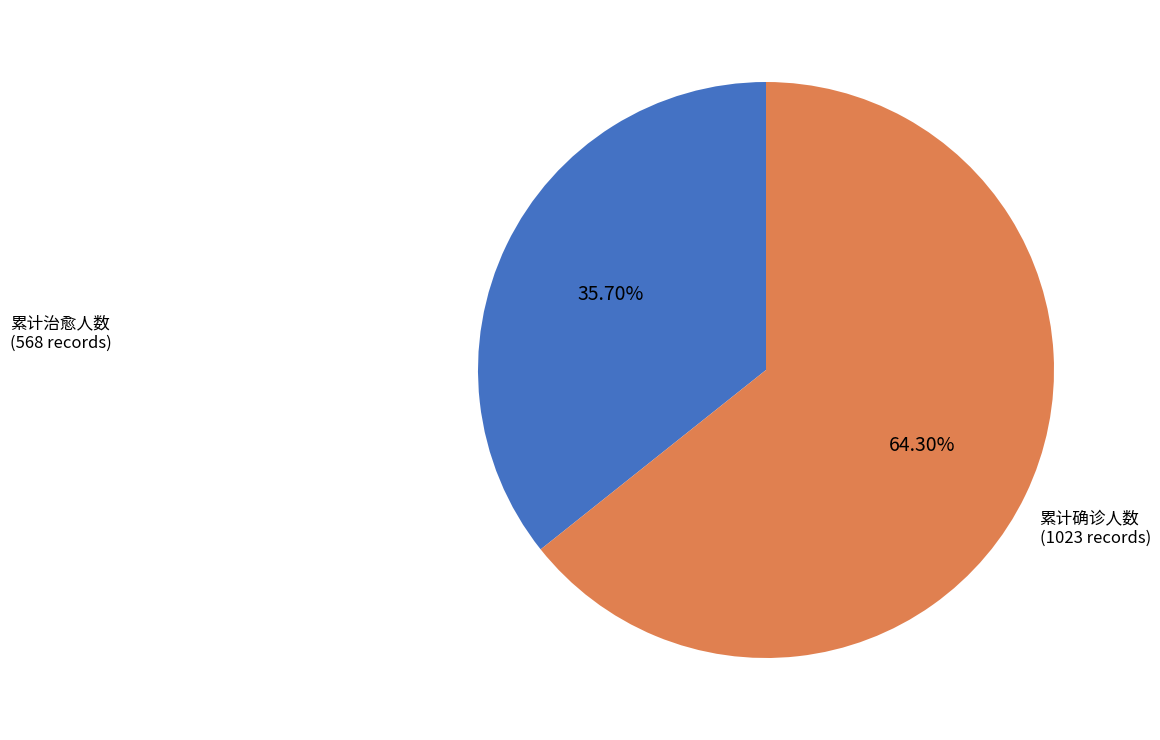

Does any single category account for the majority?

Yes